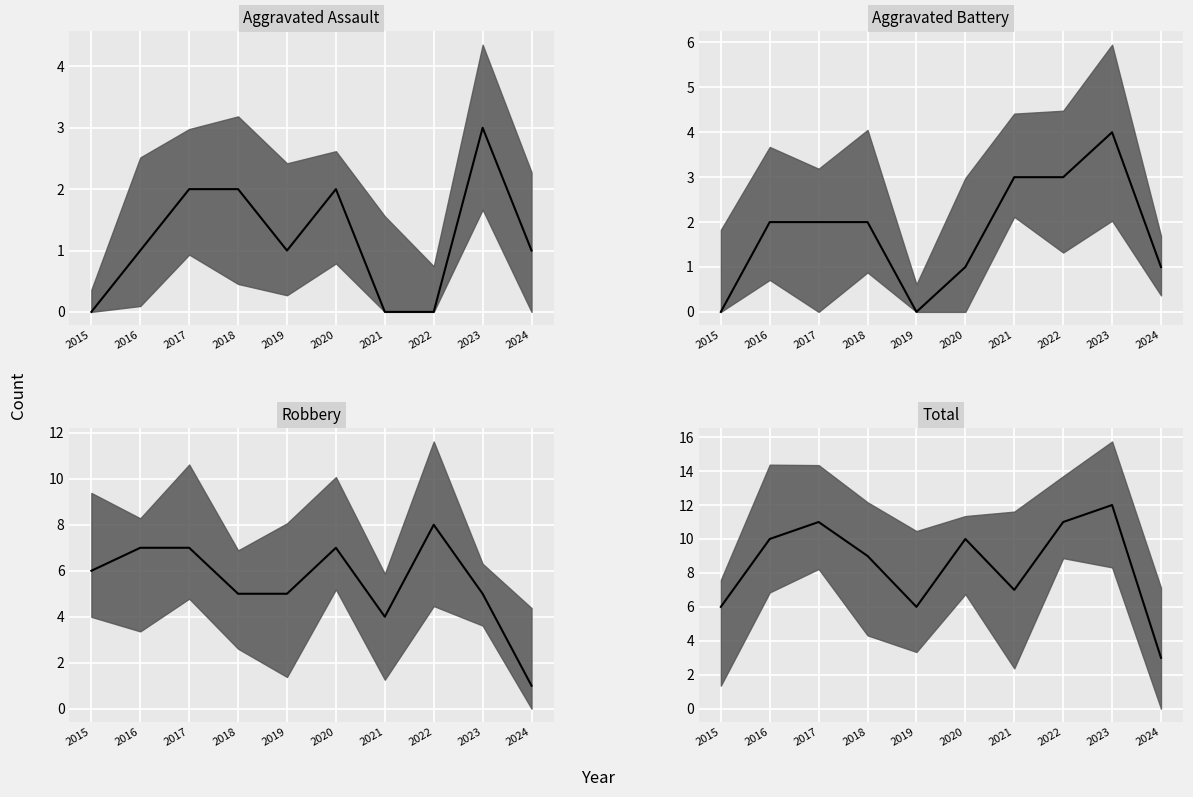

What is the maximum value for Aggravated Battery?

4